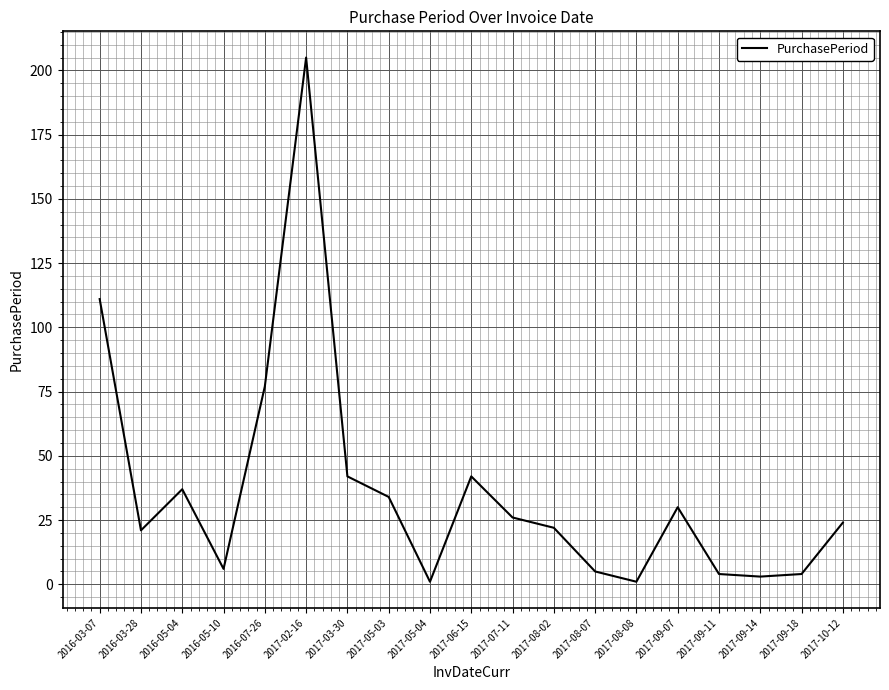

What position from the left is 2017-08-02?

12